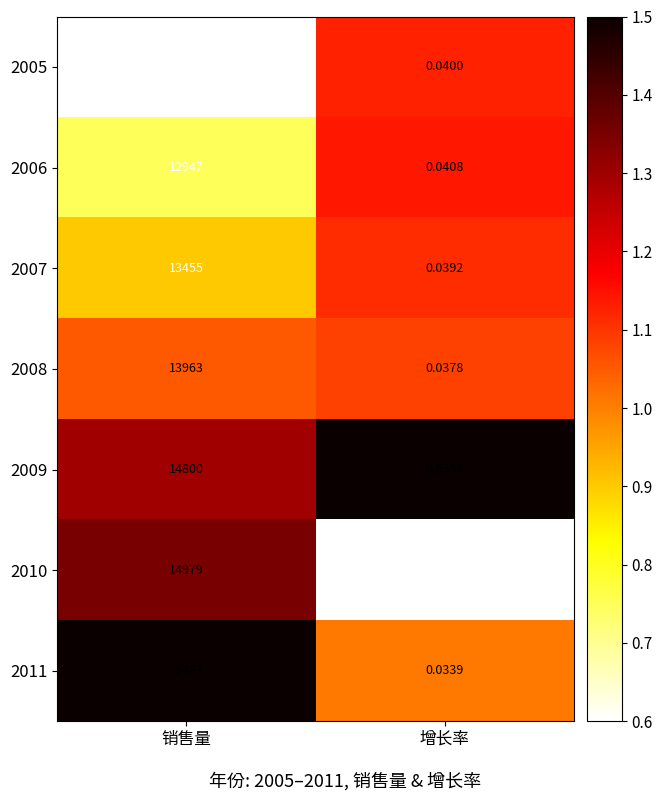

Which series has the widest spread of values?

2011